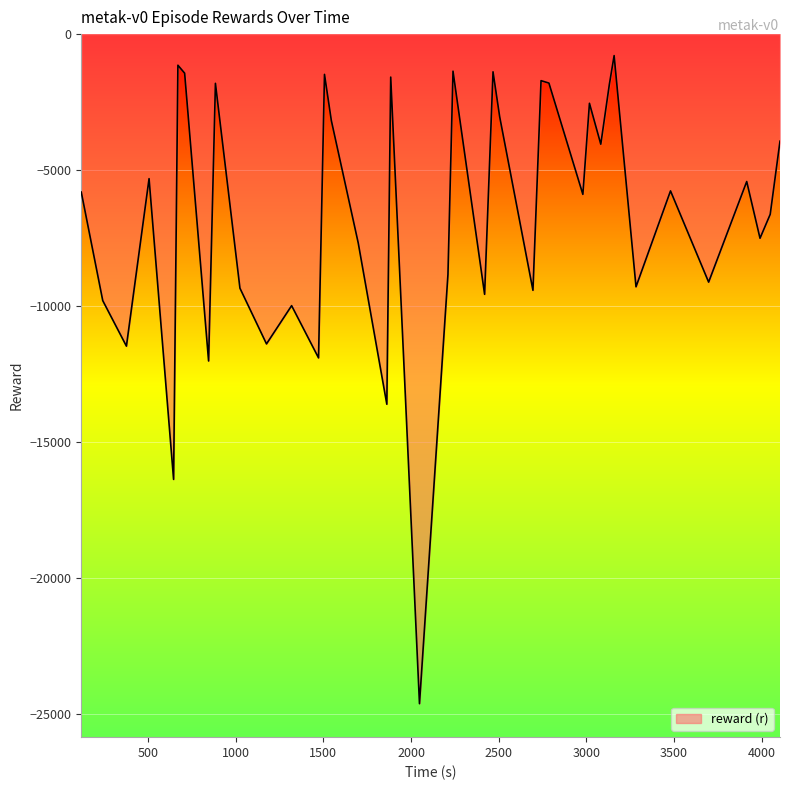

What is the difference between the maximum and minimum values?

23821.2